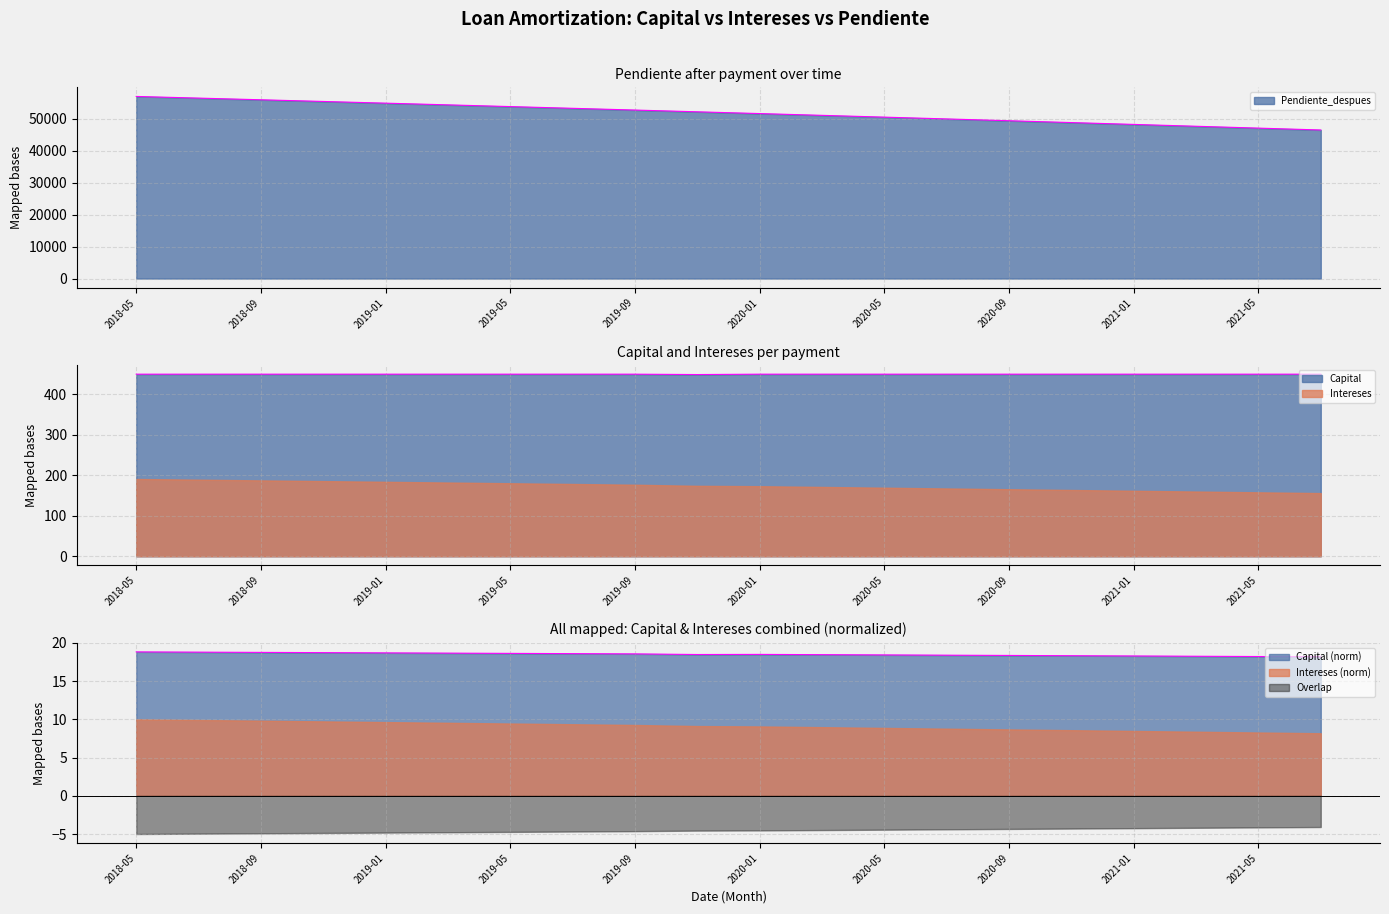

The value of Pendiente_despues at 2019-09 is 52740.1. True or false?

True